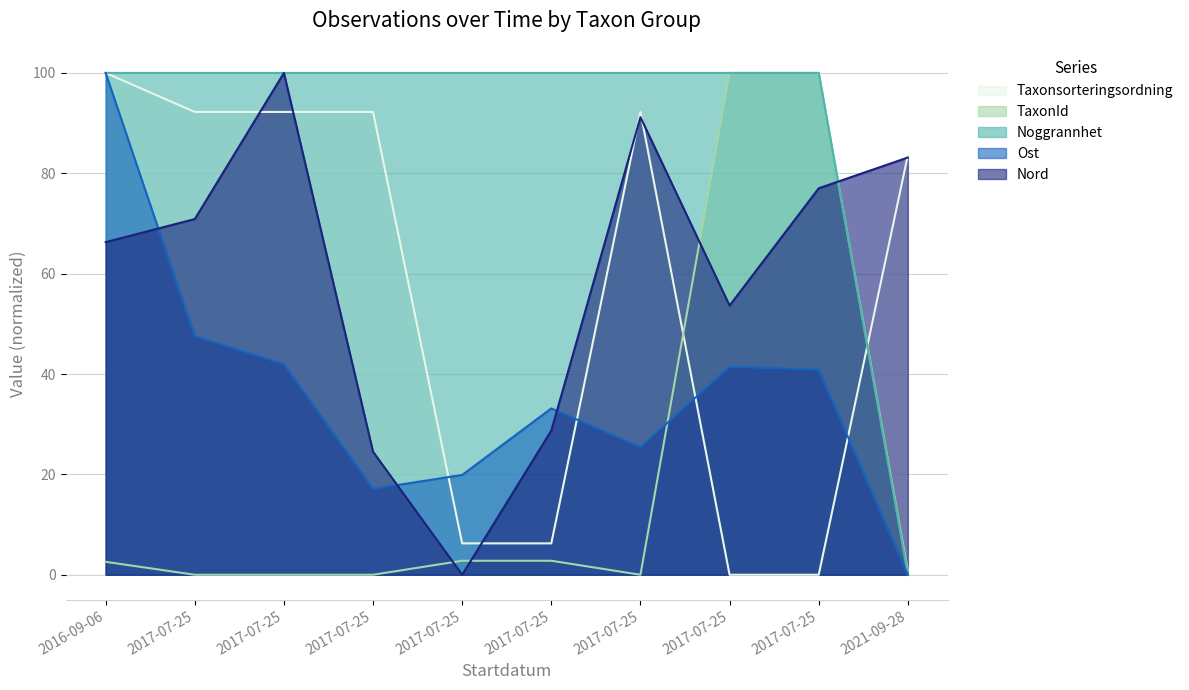

What are all the series names shown in the legend?

Taxonsorteringsordning, TaxonId, Noggrannhet, Ost, Nord